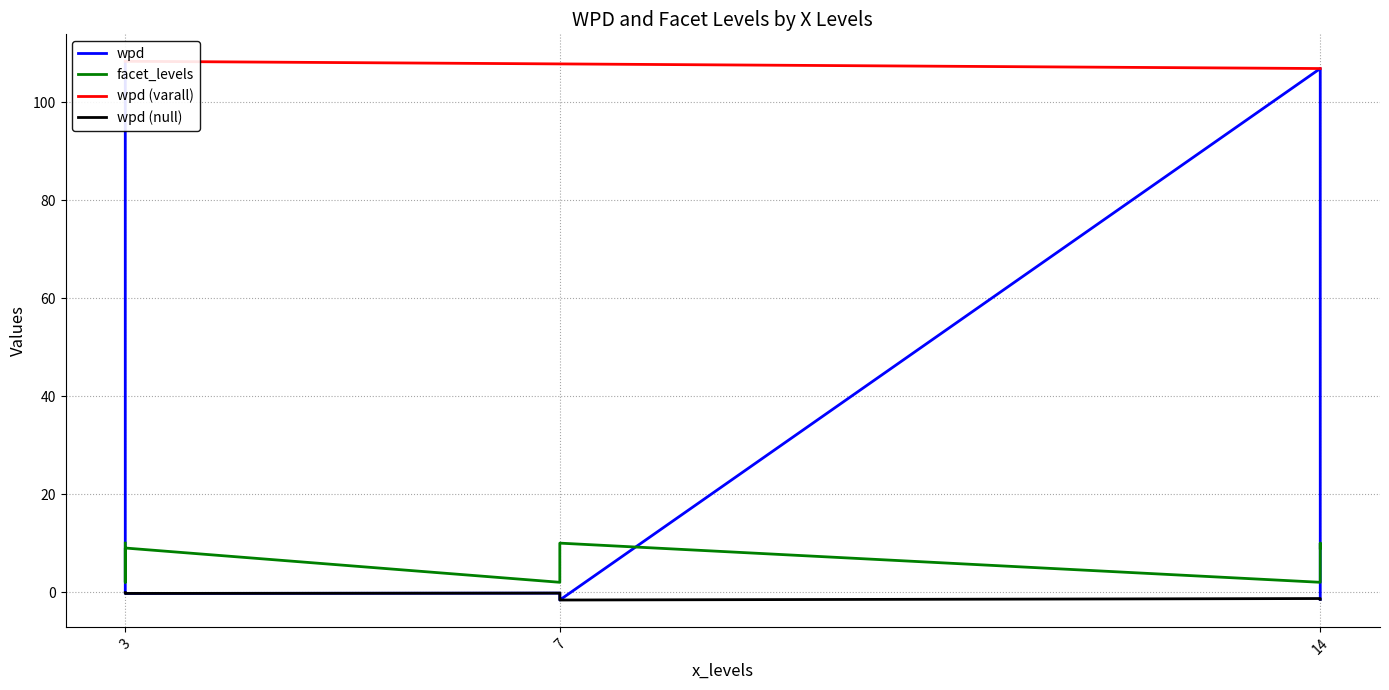

Where does the wpd series first go above 0?

3